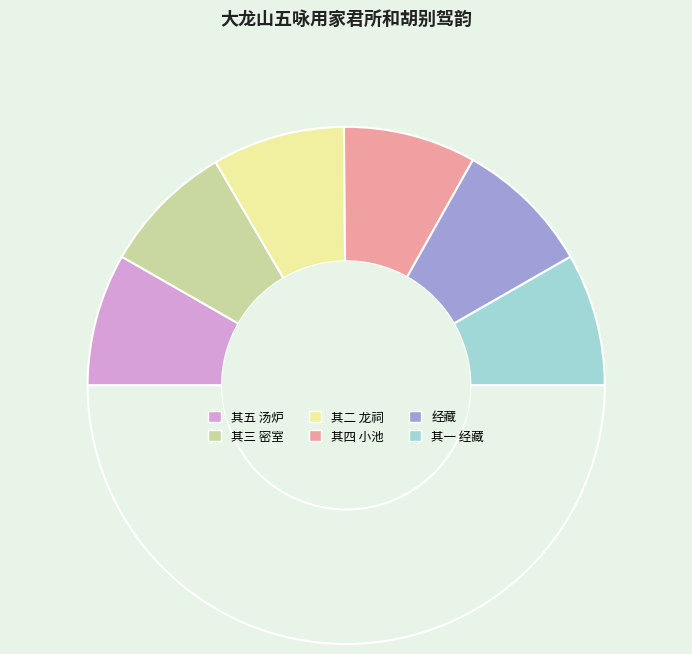

How many segments does this pie chart have?

7